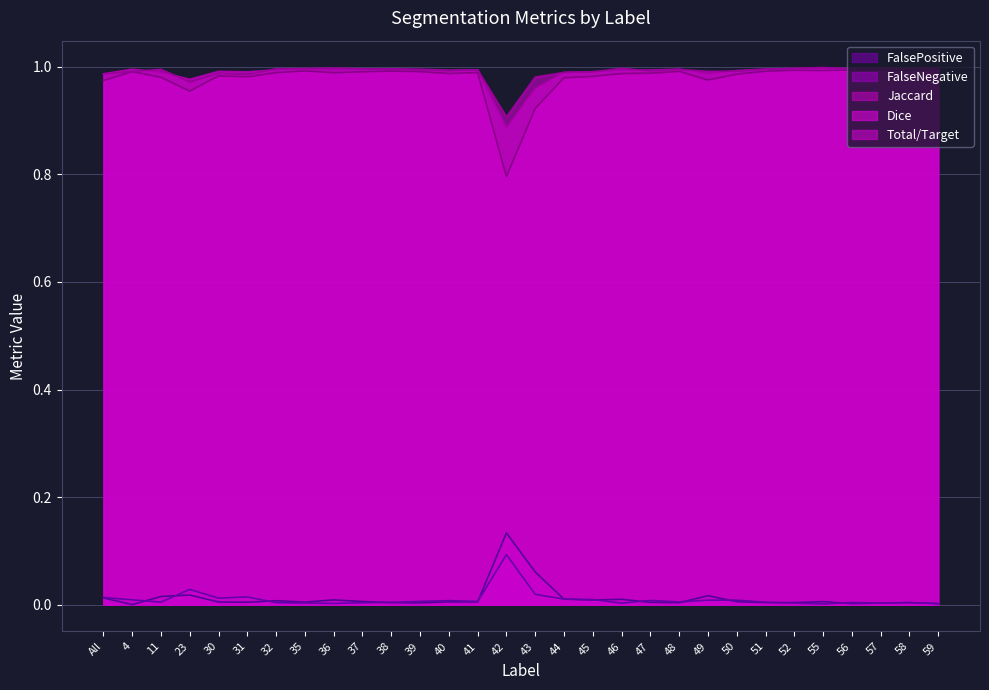

Does the chart display data point markers on the line(s)?

No